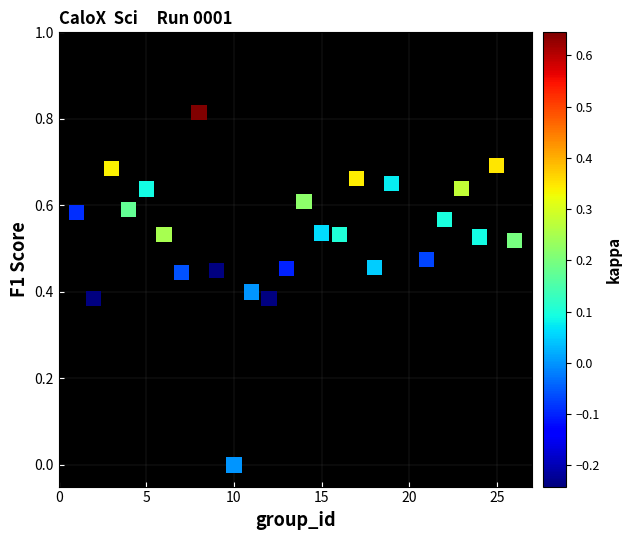

What is the range of X values (max minus min)?

25.0